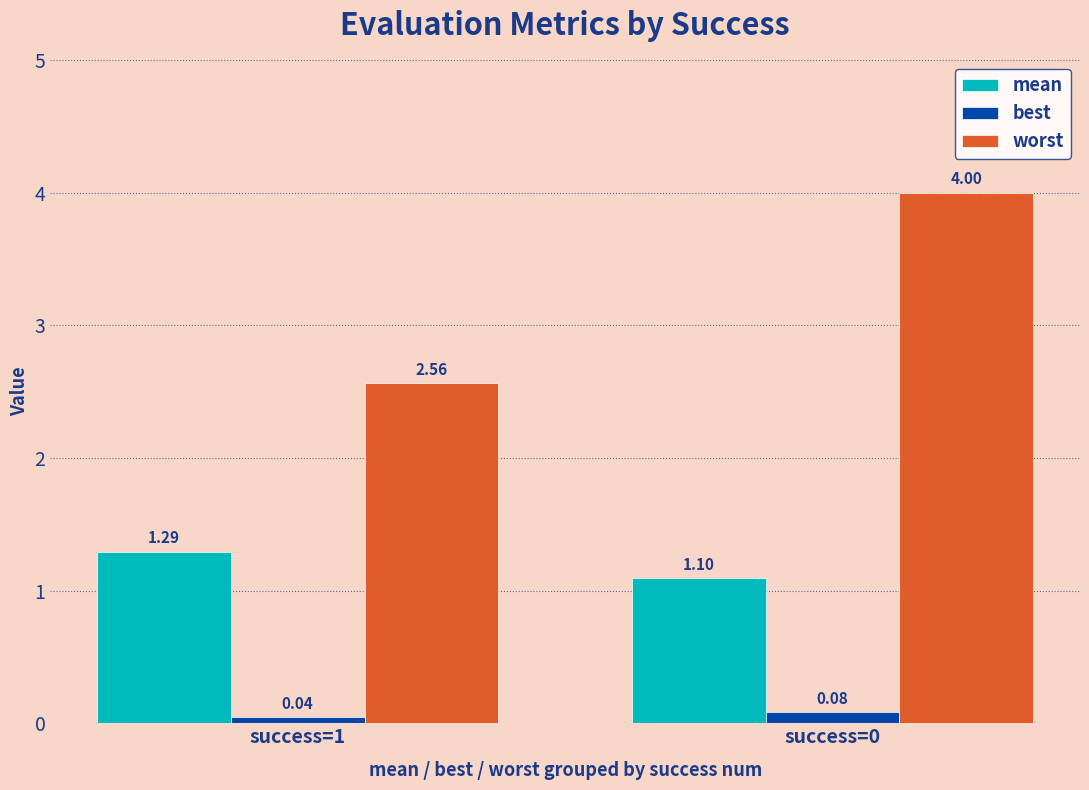

Count the worst values in the range 2 to 3.

1